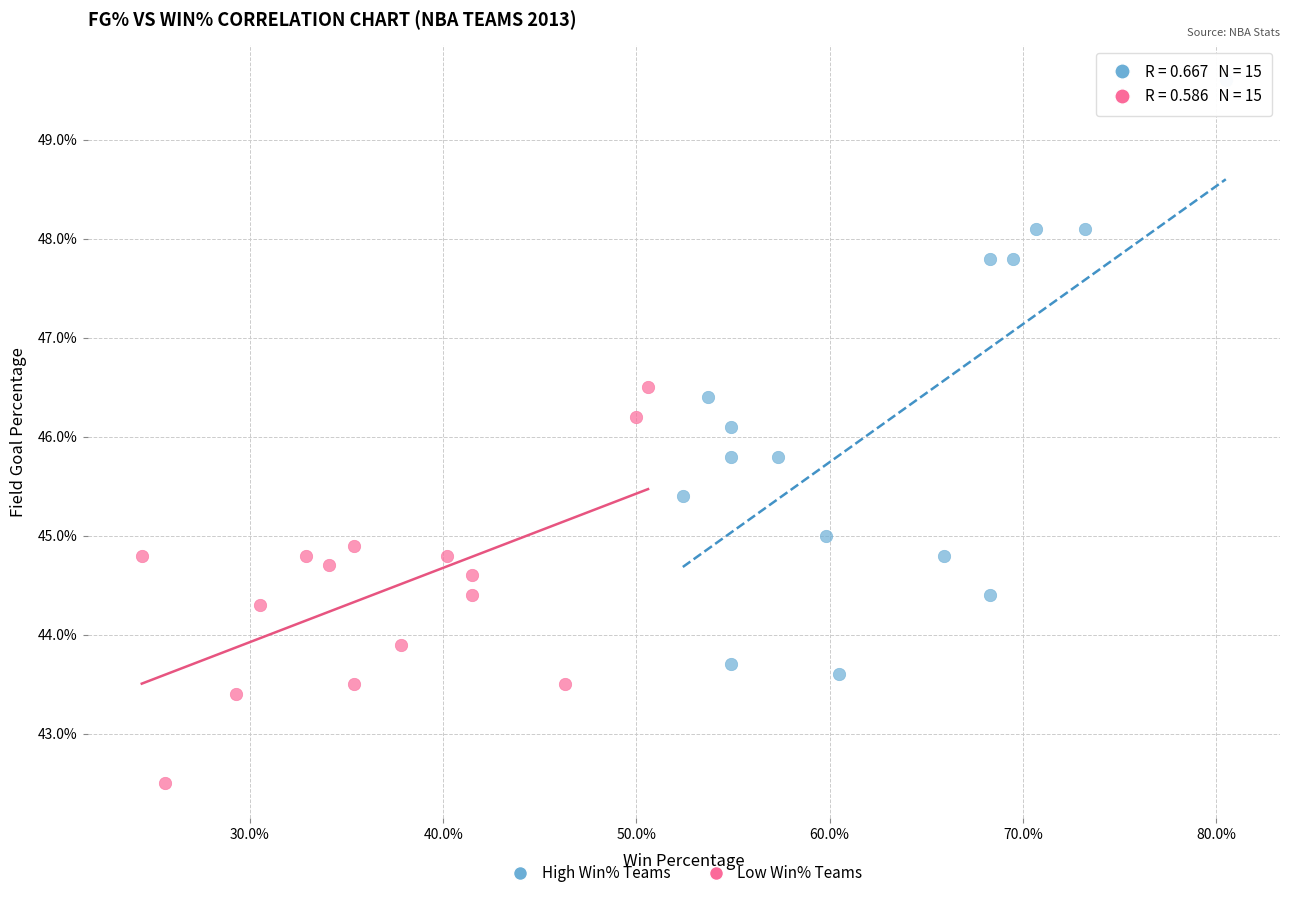

What are all the series names shown in the legend?

High Win% Teams, Low Win% Teams